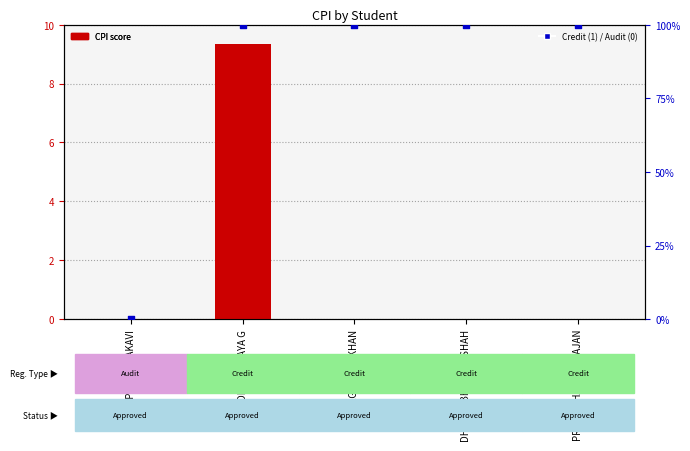

Which series has the largest total across all categories?

Credit (1) / Audit (0)